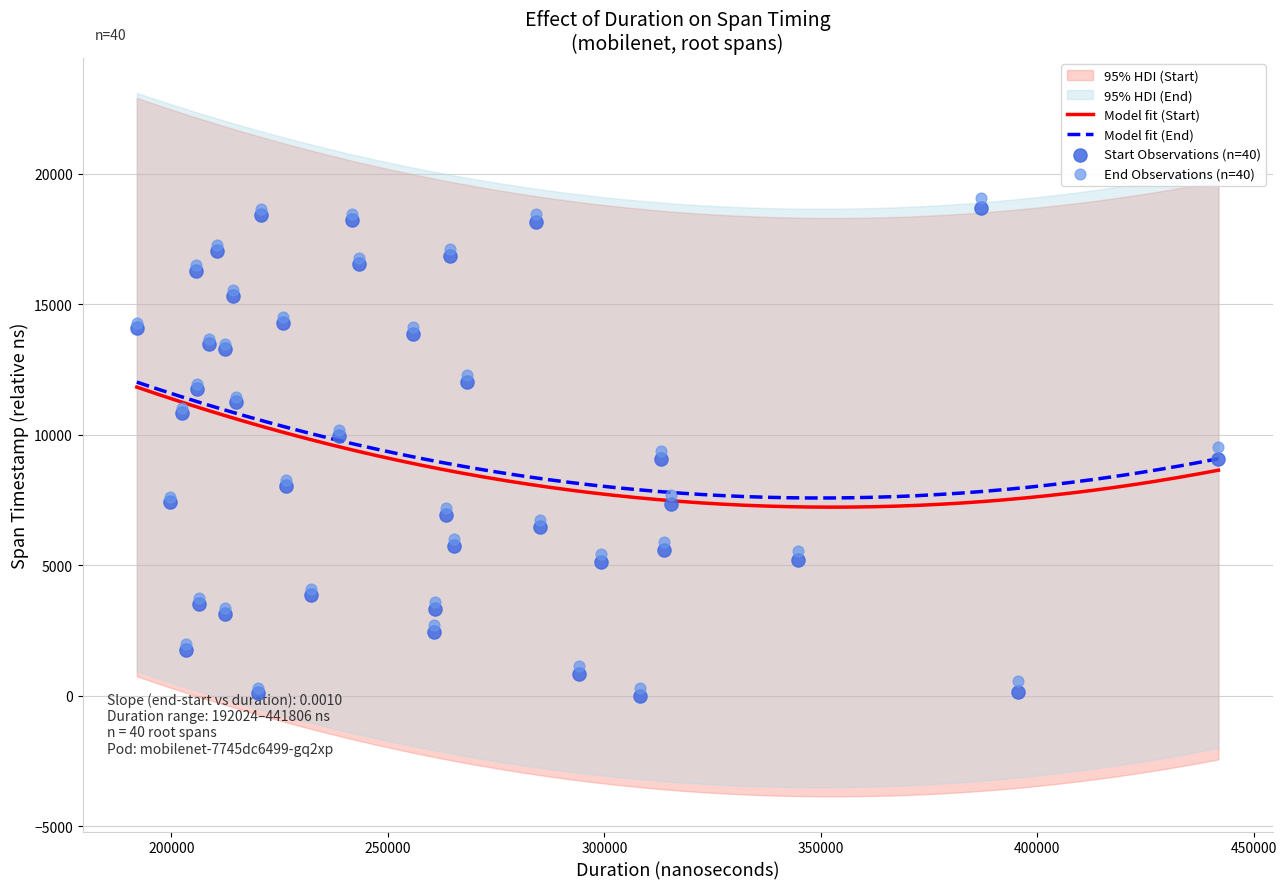

What is the maximum value for Model fit (End)?

12010.0